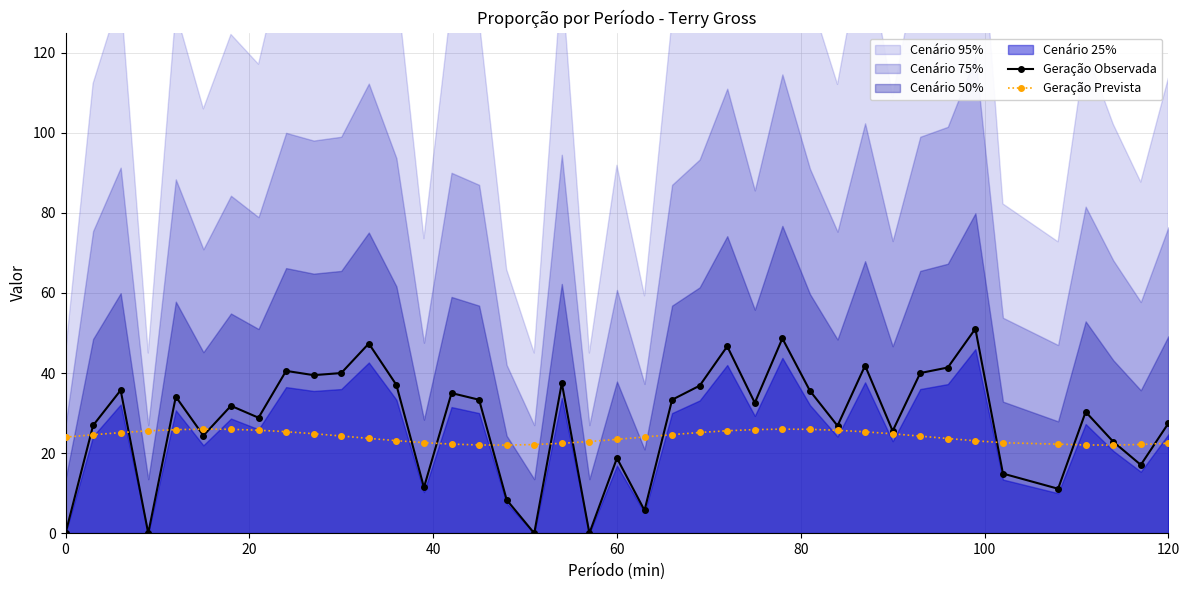

True or false: Geração Observada has more than 2 interior local peaks.

True